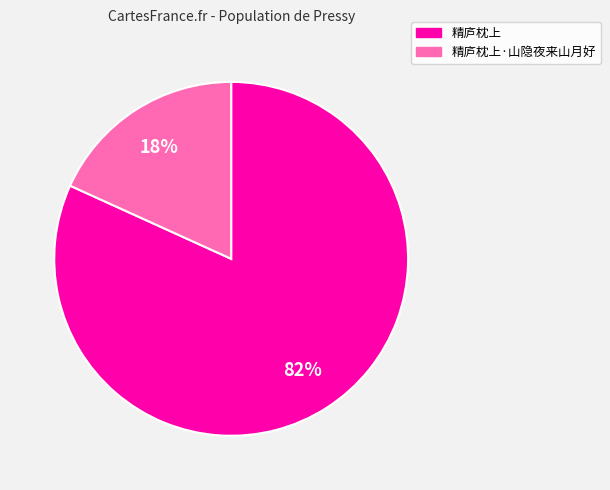

Is it true that 精庐枕上·山隐夜来山月好 is 18% of the pie?

True